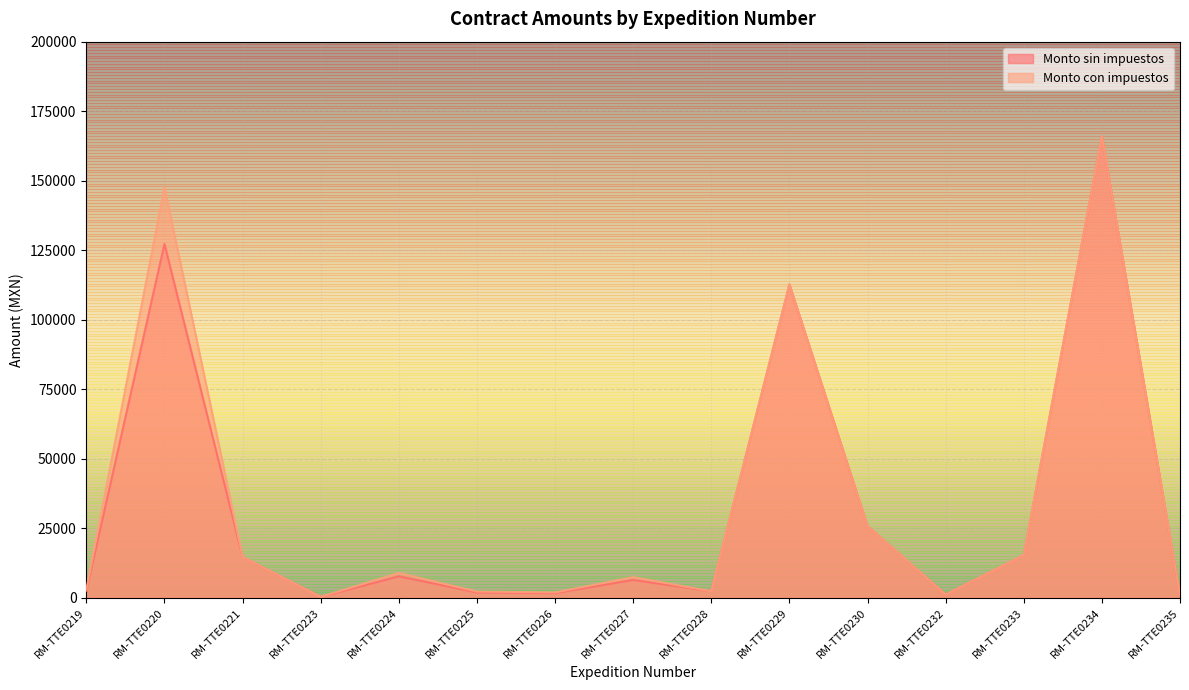

What is the sum of all Monto con impuestos values?

511223.0